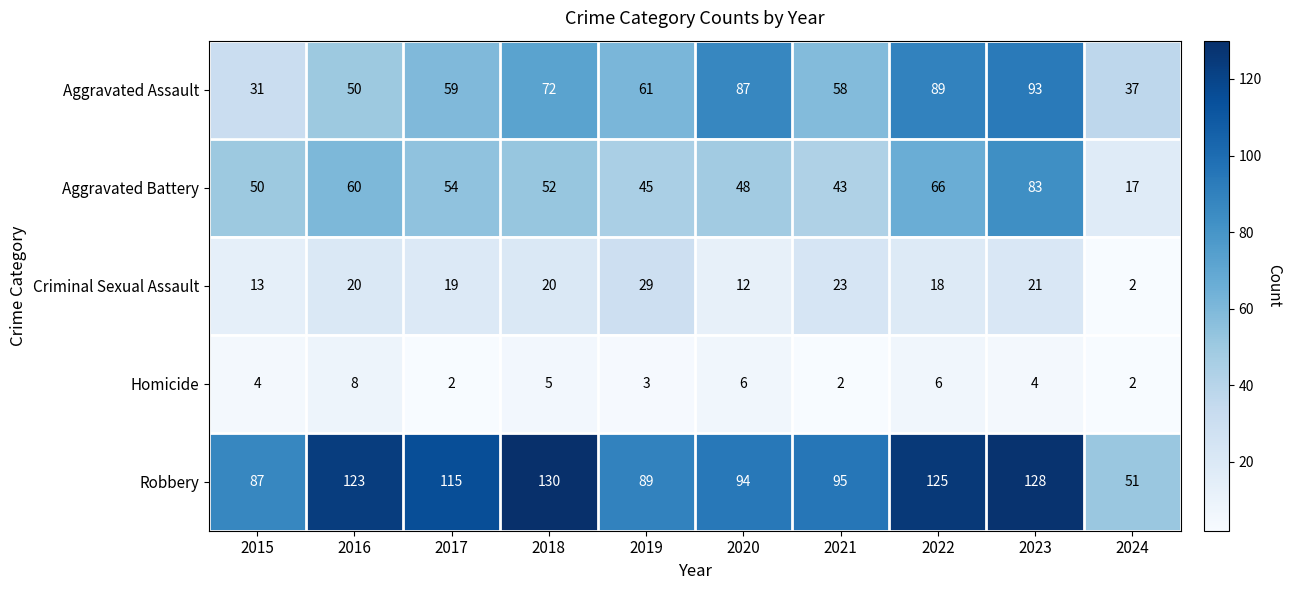

Which series has the widest spread of values?

Robbery